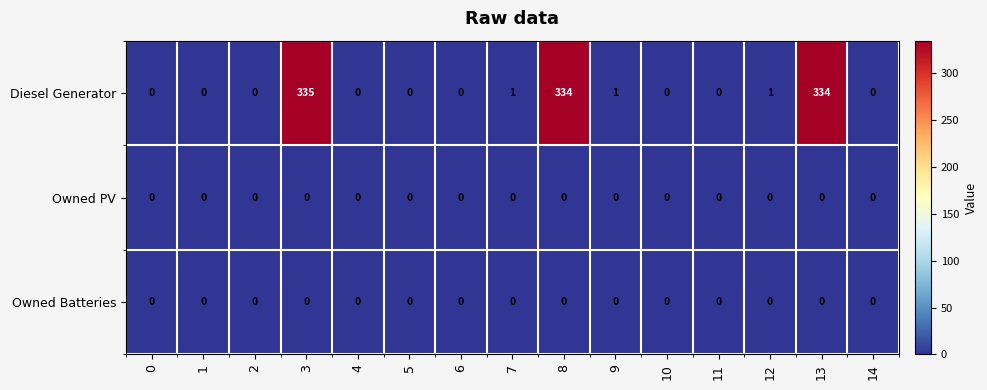

Is it true that Owned PV equals 0 at 8?

True